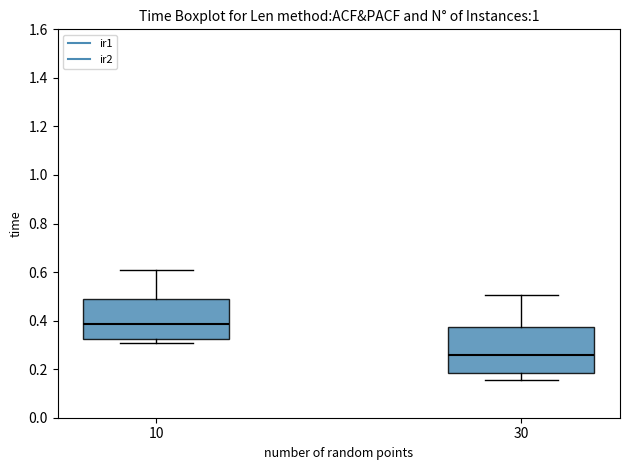

Where does the median line of the box at x = 10 sit on the y-axis? The values are not printed on the chart, so give them approximately, as read against the axis.

0.38